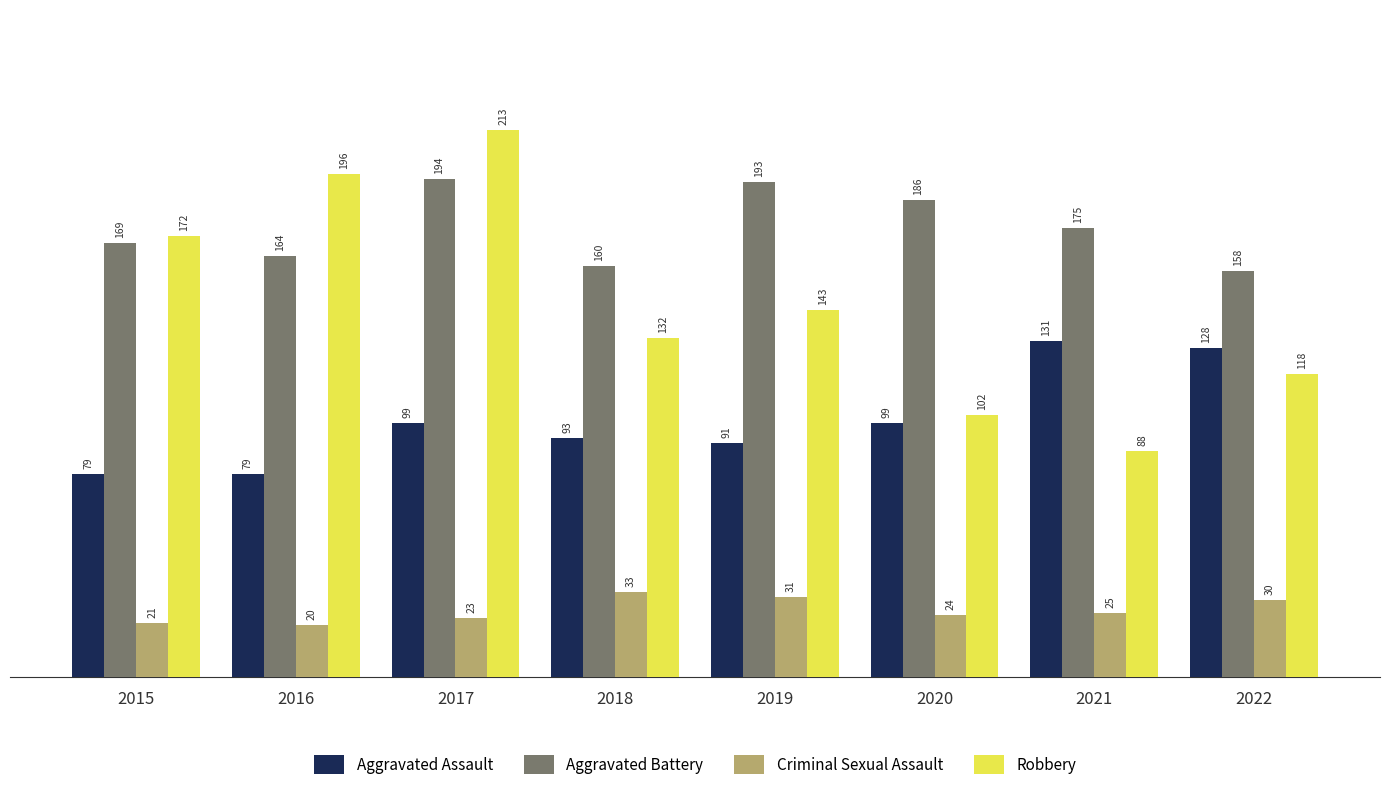

List the series in order of their peak value, highest first.

Robbery, Aggravated Battery, Aggravated Assault, Criminal Sexual Assault